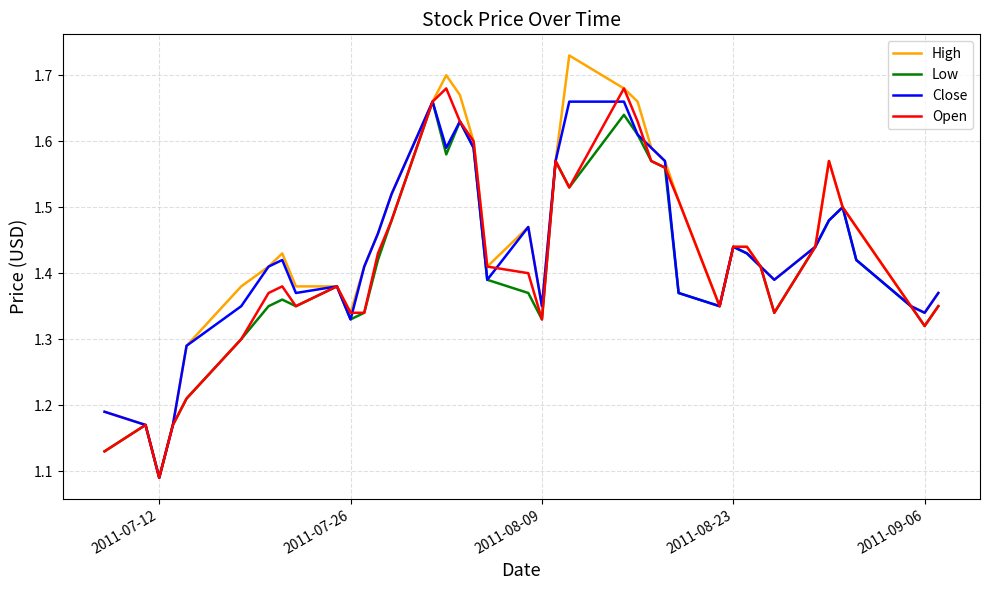

Which series has the widest spread of values?

High